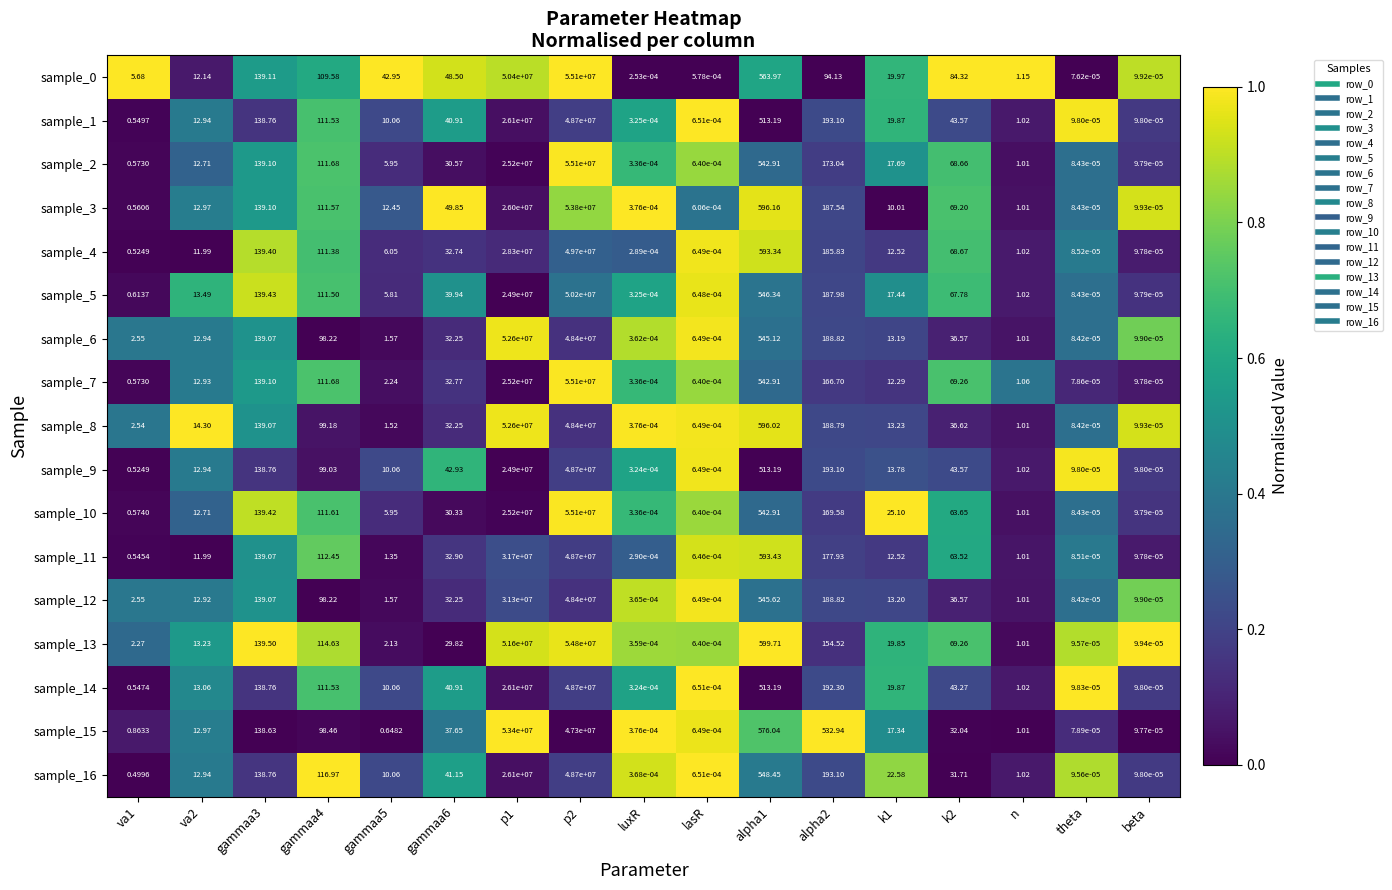

Is the value of sample_10 at va2 greater than the value of sample_14 at p1?

No